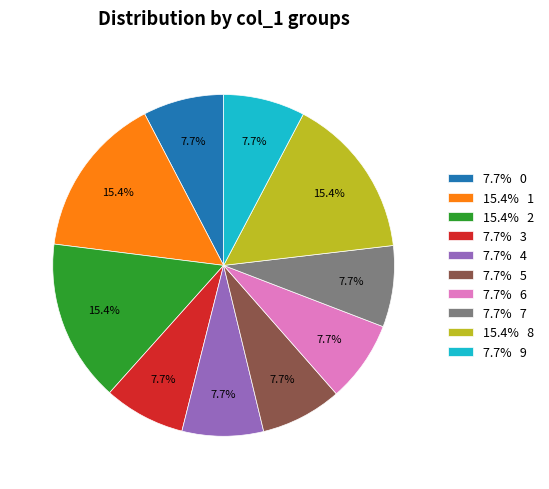

Between 7.7% 7 and 15.4% 2, which is larger?

15.4% 2